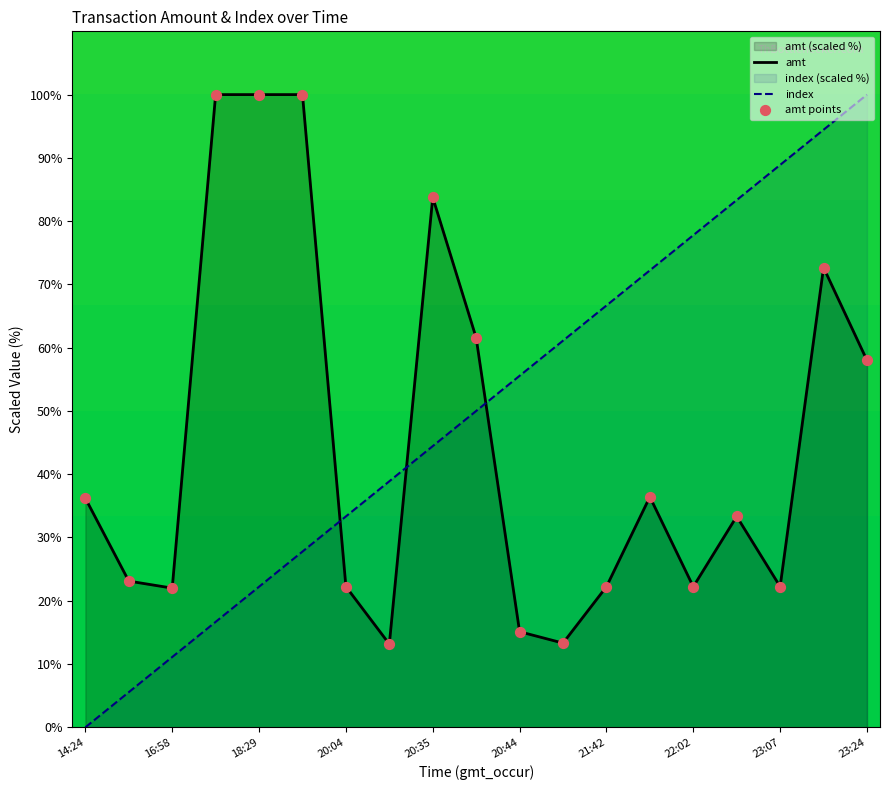

Is the value of amt at 20:35 greater than the value of index at 14:24?

Yes